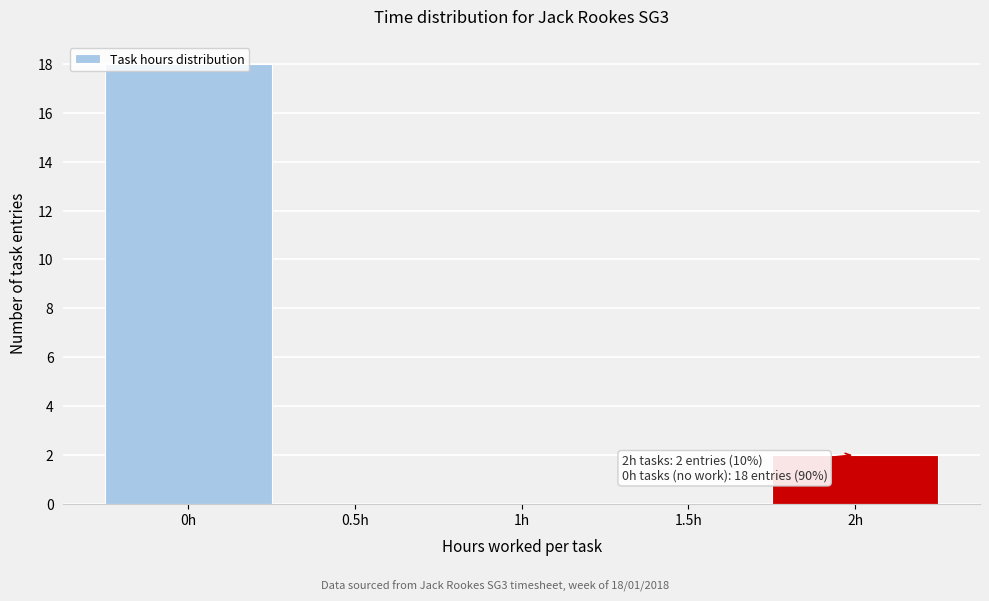

Over which range of the x-axis is the bar tallest?

-0.25 to 0.25